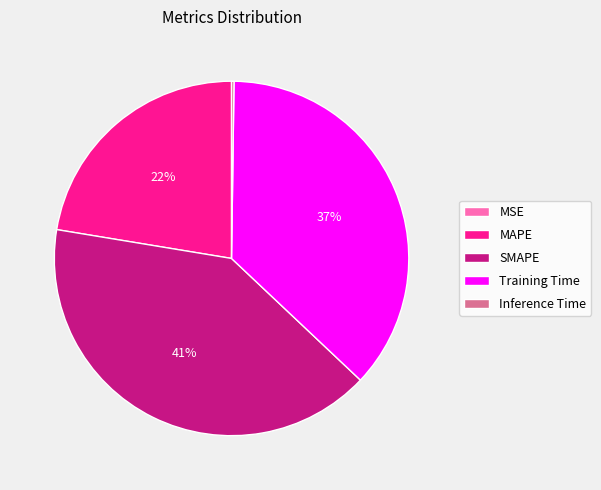

Is the sum of SMAPE and Training Time greater than half?

Yes